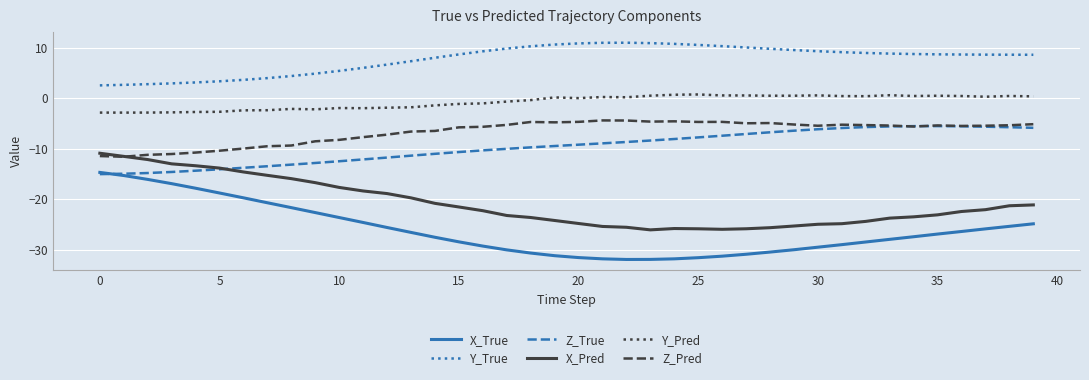

What is the greatest value displayed?

10.9